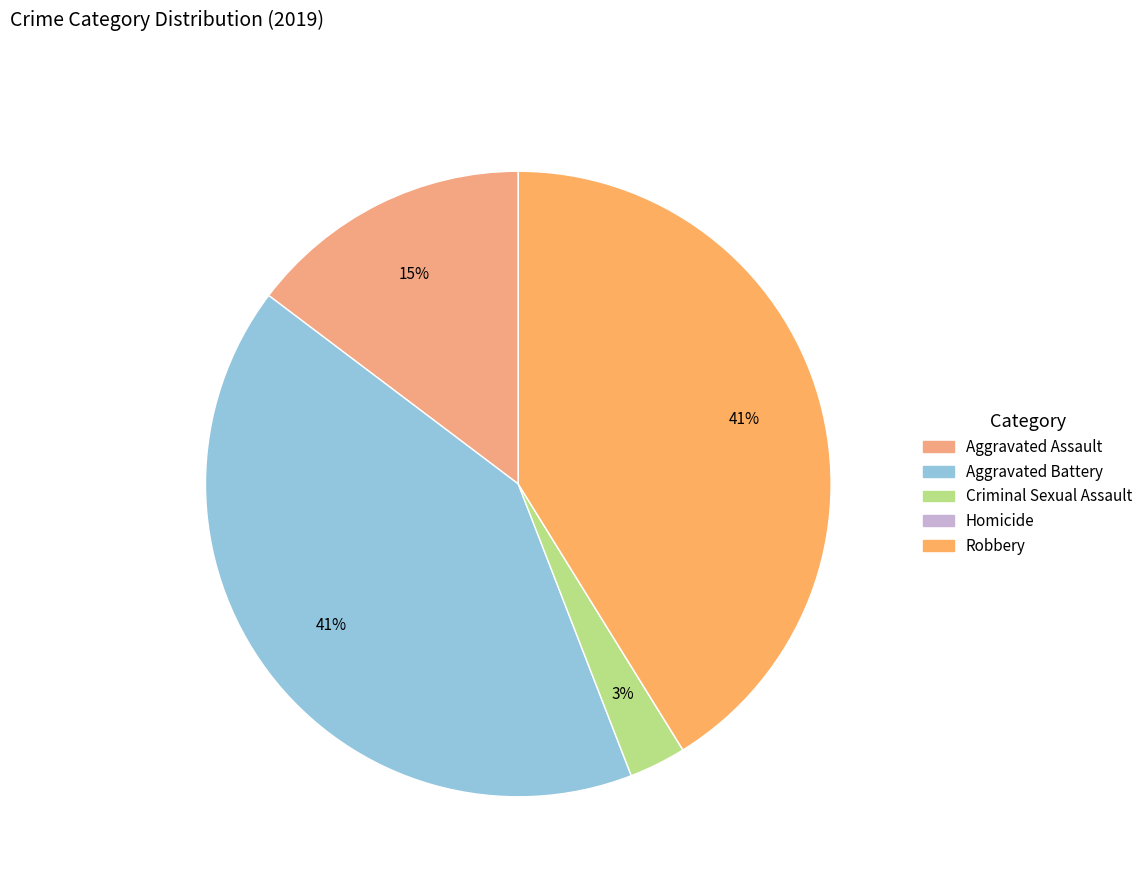

To the nearest percent, what is the difference between the largest and smallest slice percentages?

41%